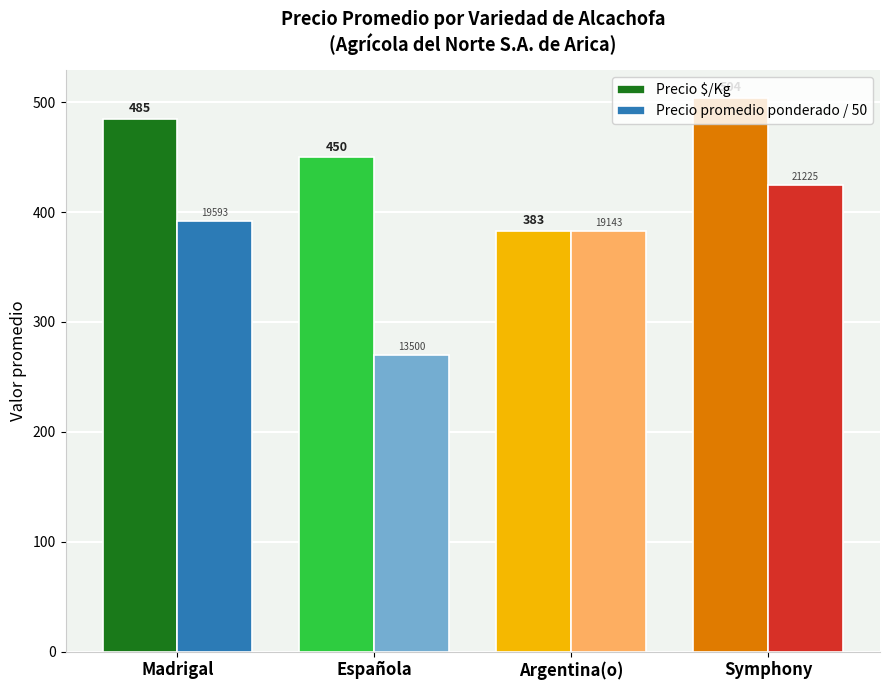

Does the chart contain stacked bars?

No